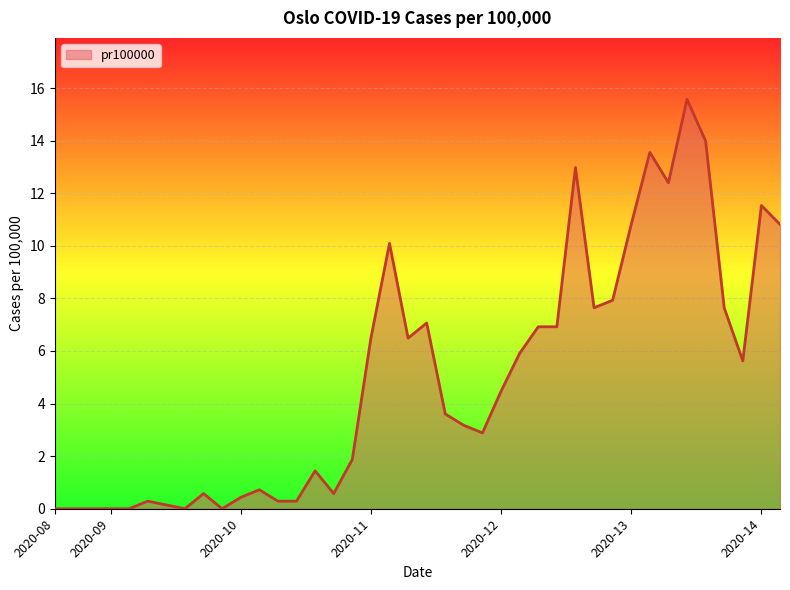

How many lines are shown in the chart?

1